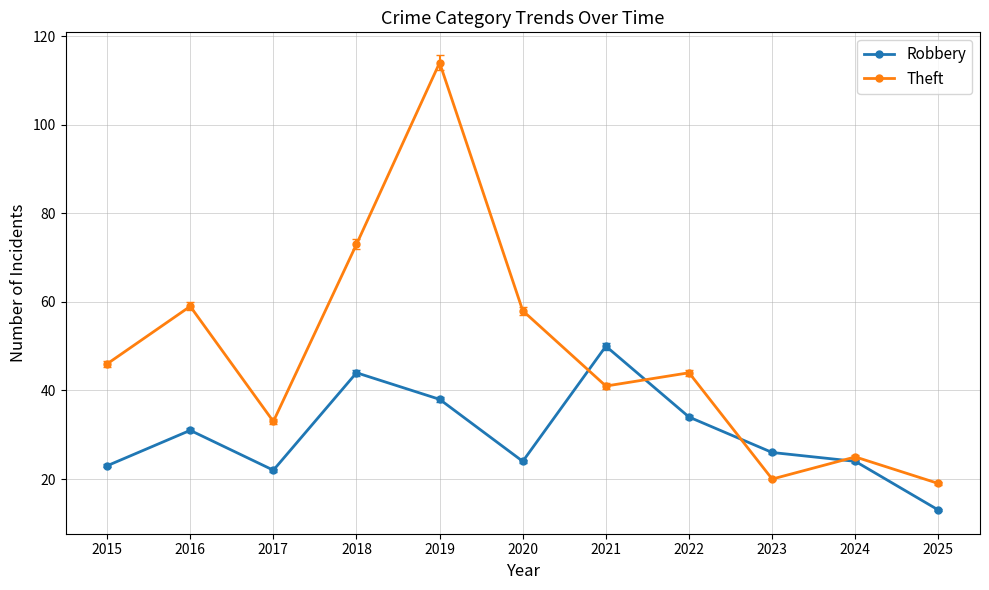

How many distinct data groups are displayed?

2